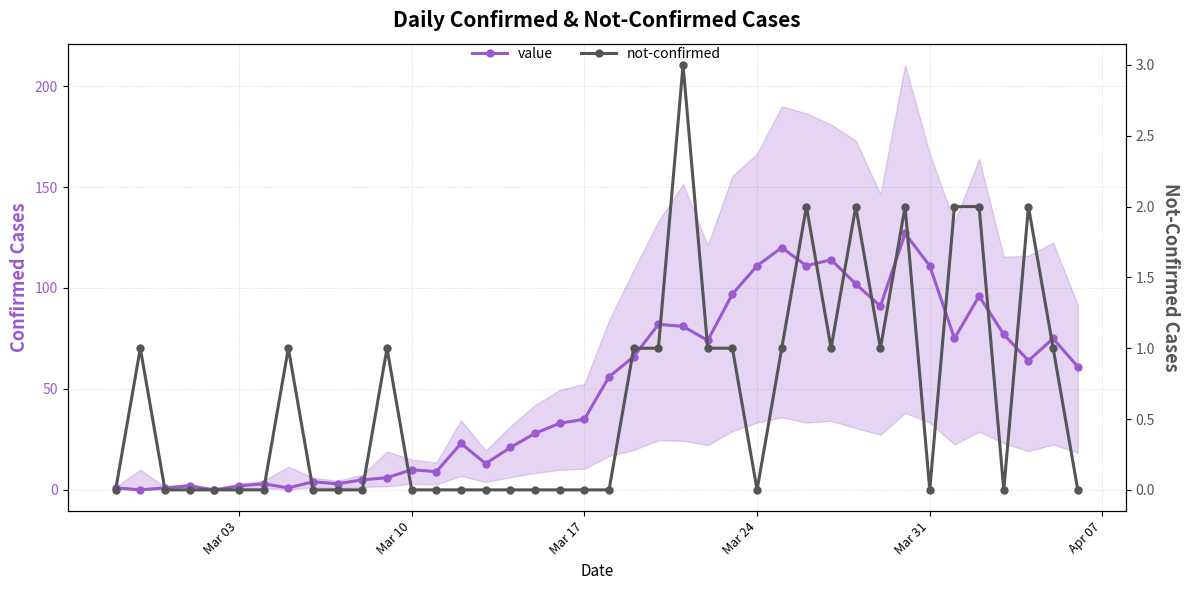

What is the average value of the value series?

50